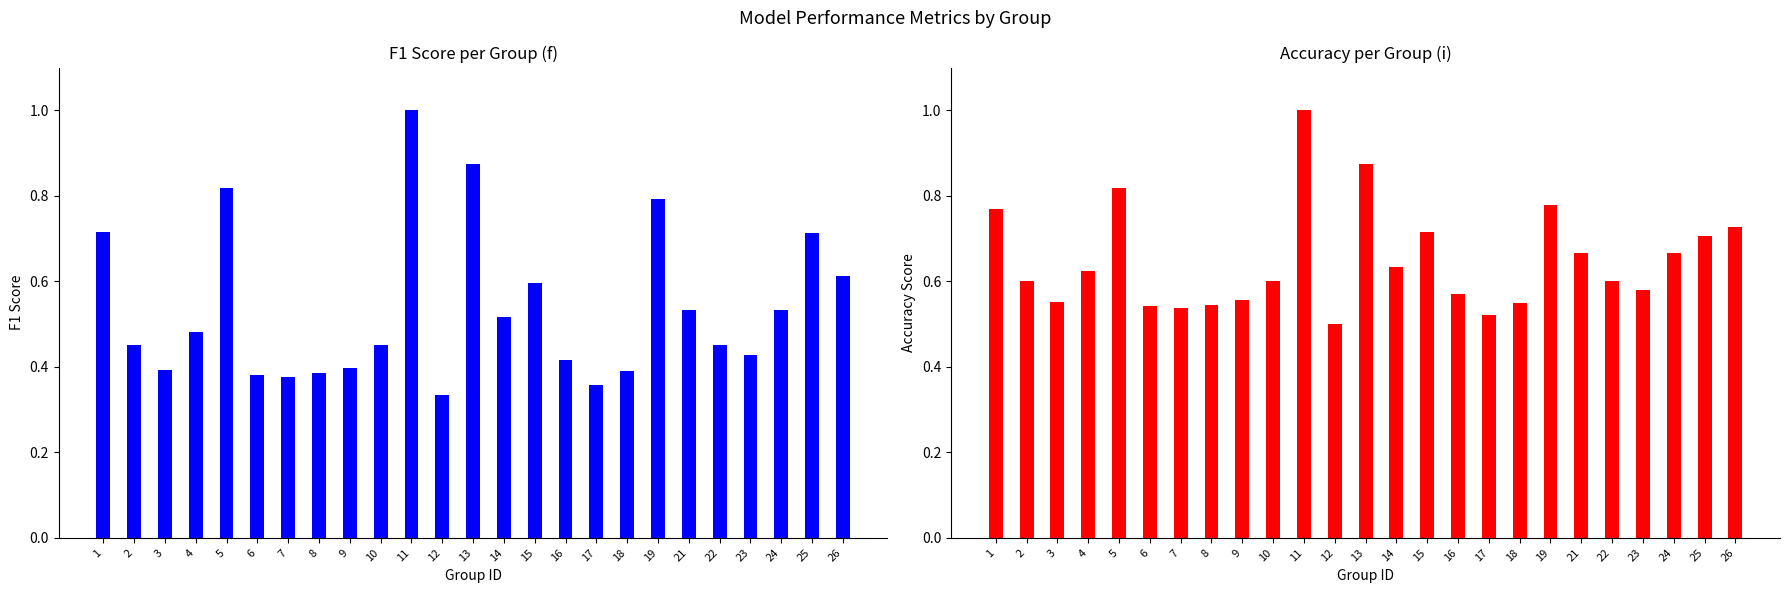

How many distinct data groups are displayed?

2